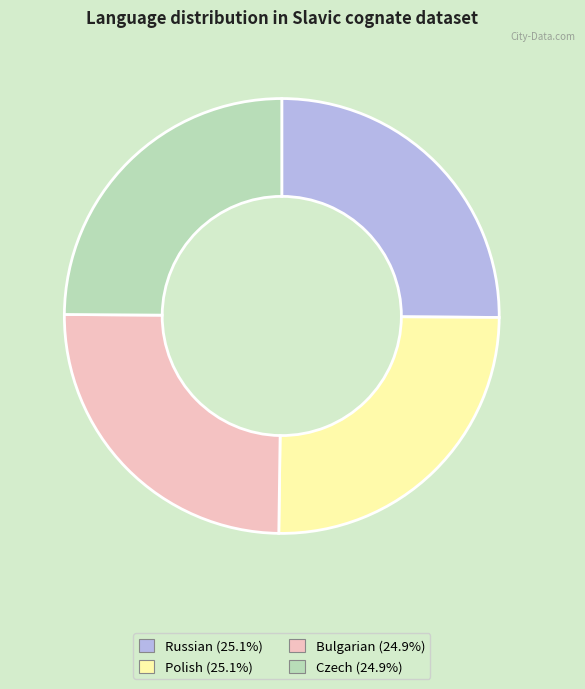

Approximately how many times larger is the value at Russian (25.1%) compared to Bulgarian (24.9%)?

1.0